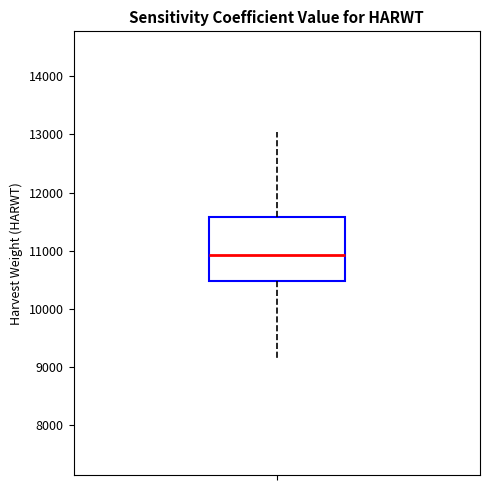

Read this box plot against the y-axis: the position of the median line, the range covered by the box, and the ends of both whiskers. The values are not printed on the chart, so give them approximately, as read against the axis.

median 10900, box 10500 to 11600, whiskers 9100 to 13000